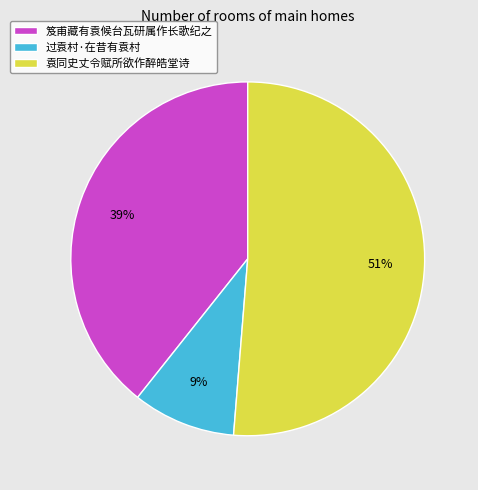

Which has a higher value, 过袁村·在昔有袁村 or 笈甫藏有袁候台瓦研属作长歌纪之?

笈甫藏有袁候台瓦研属作长歌纪之